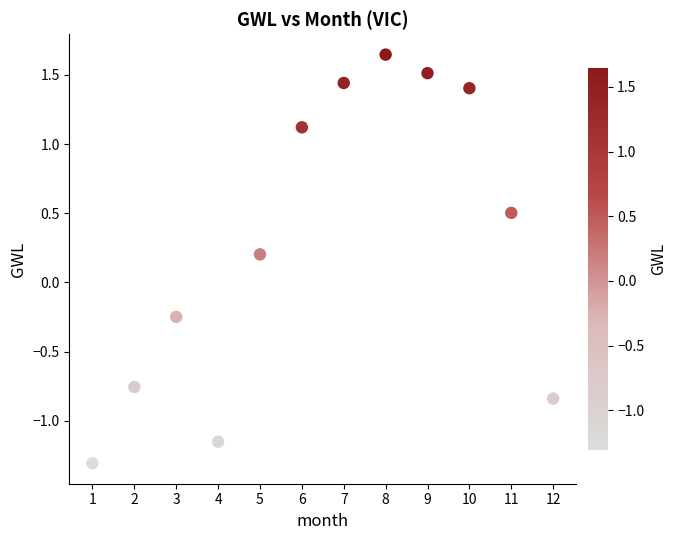

What is the range of Y values (max minus min)?

3.0